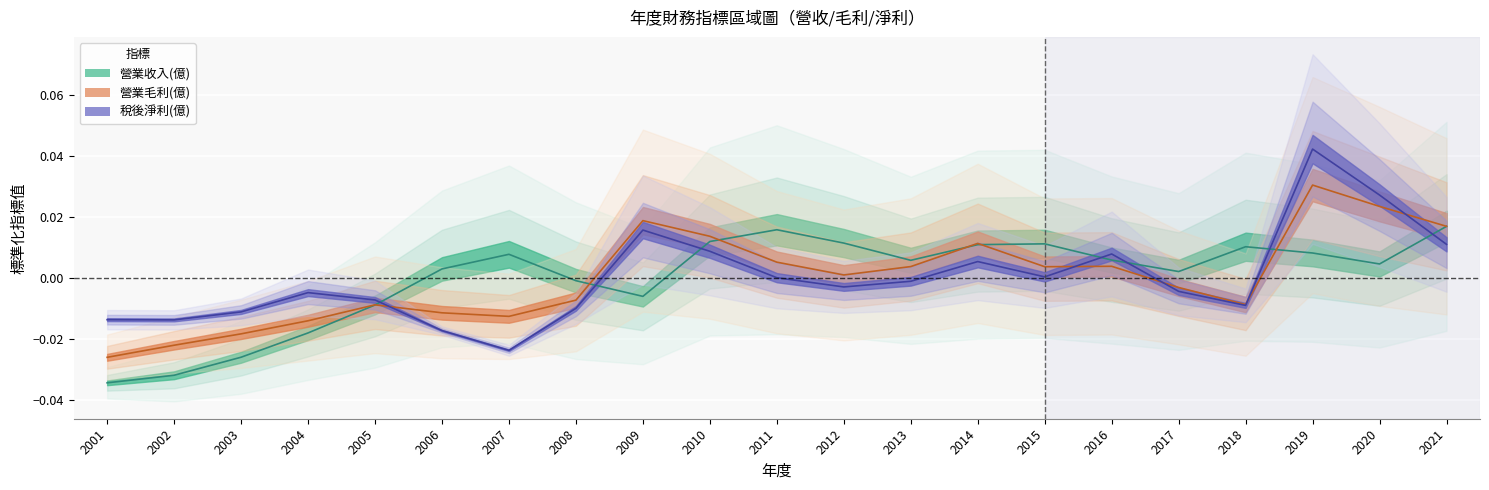

What are all the series names shown in the legend?

營業收入(億), 營業毛利(億), 稅後淨利(億)